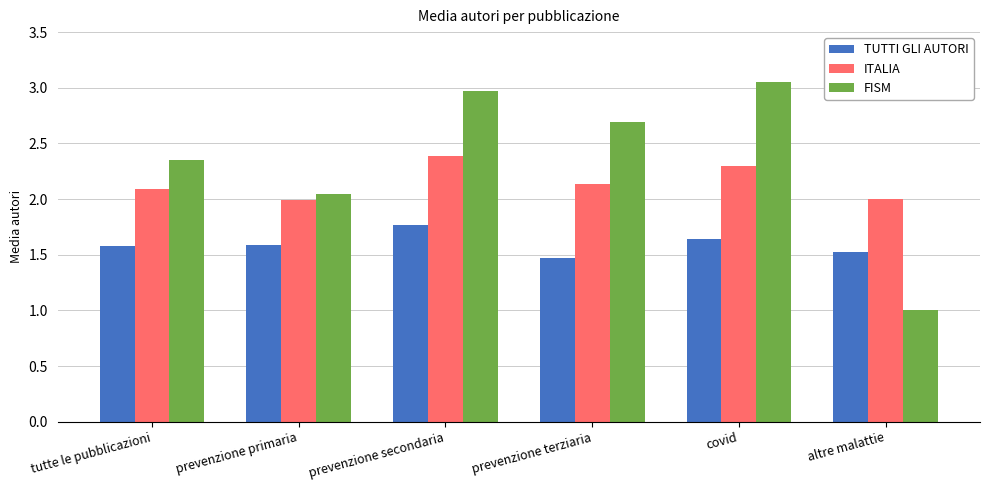

What is the minimum value for FISM?

1.0